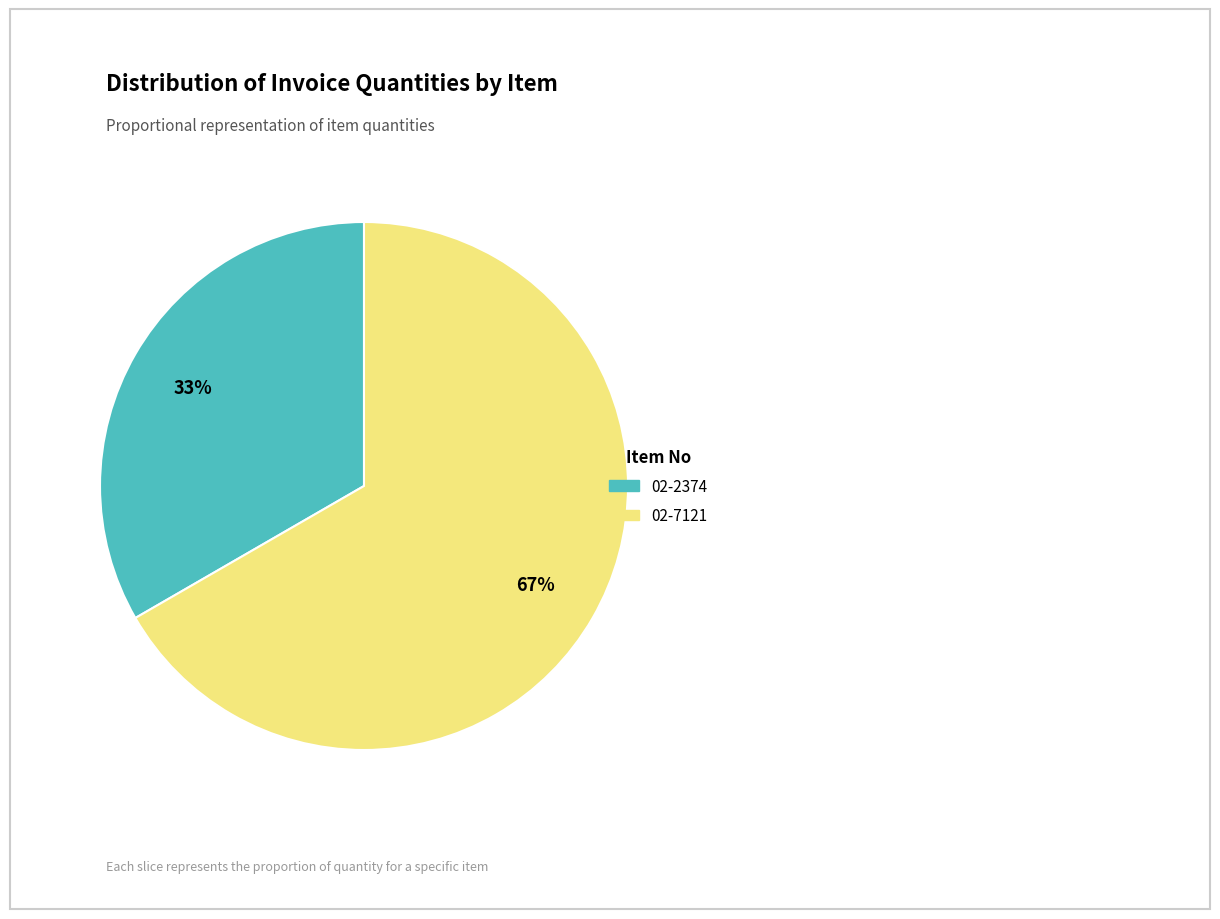

Rank the categories by value from highest to lowest.

02-7121, 02-2374